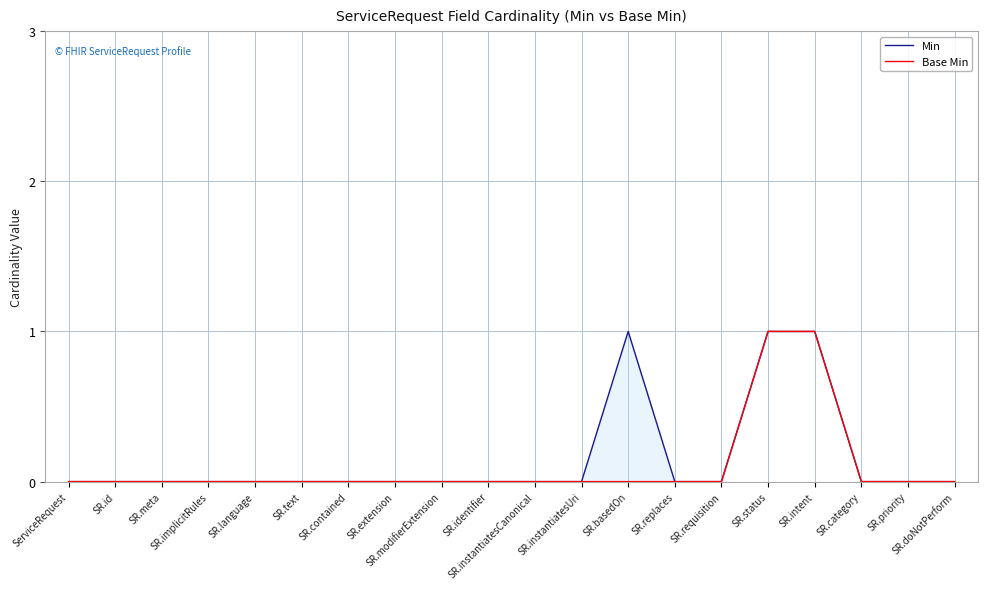

What position from the left is SR.modifierExtension?

9